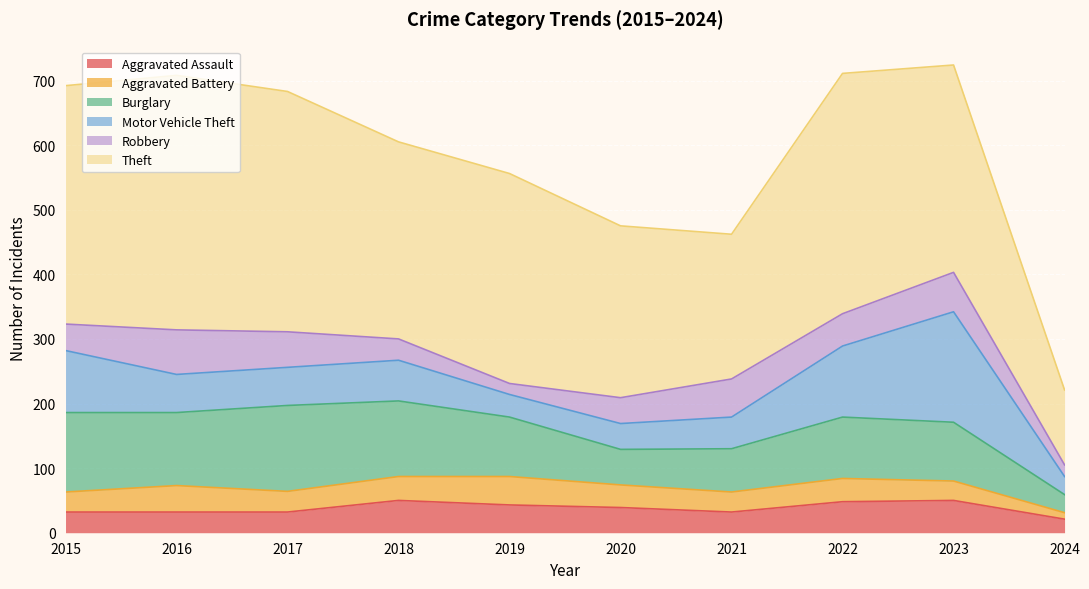

Does the chart display data point markers on the line(s)?

No